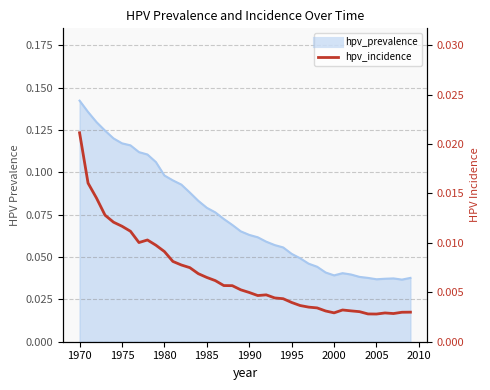

True or false: the data shows 0.0 at 1995.

True